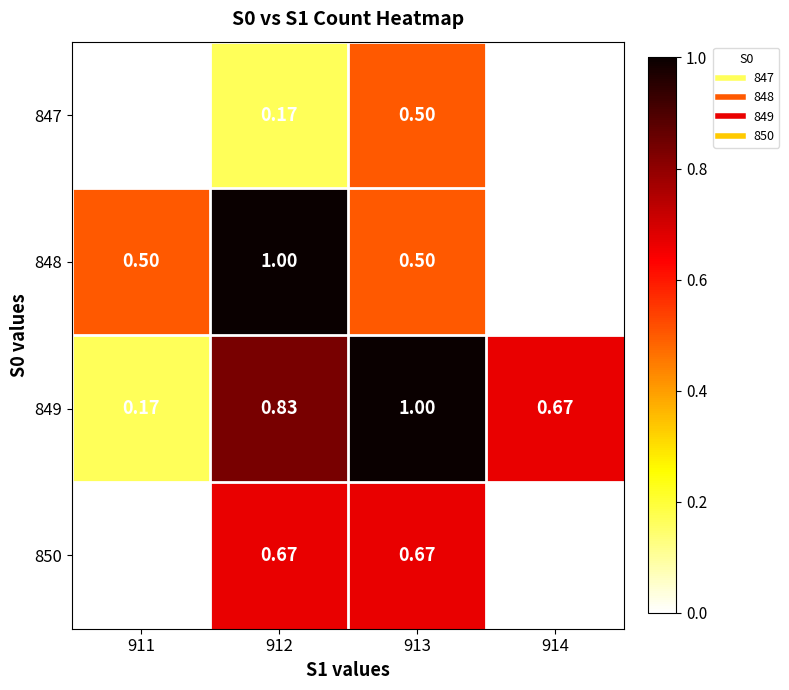

Is the value of 849 at 913 greater than the value of 847 at 914?

Yes